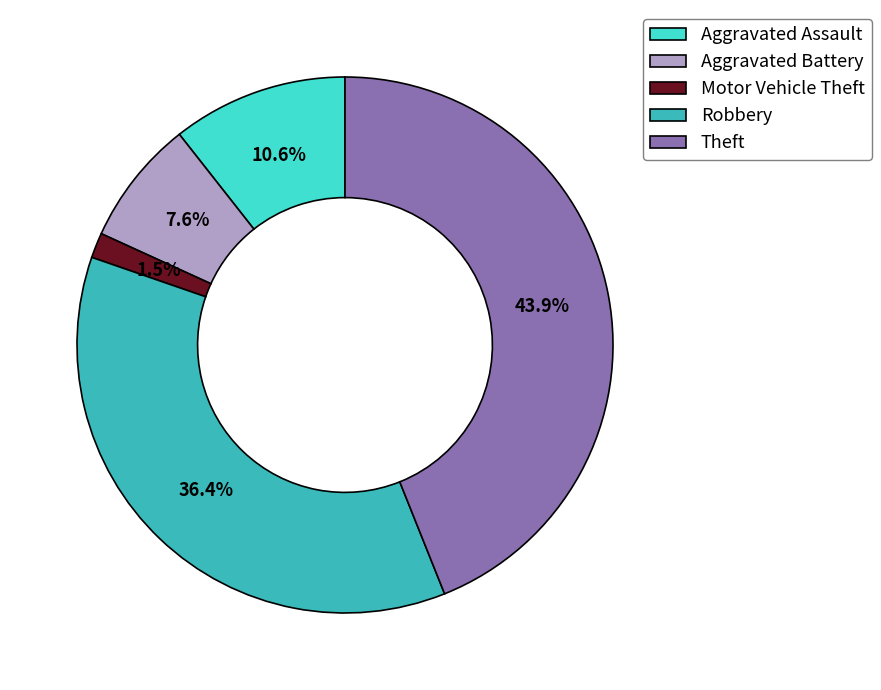

What is the smallest slice in the pie chart?

Motor Vehicle Theft